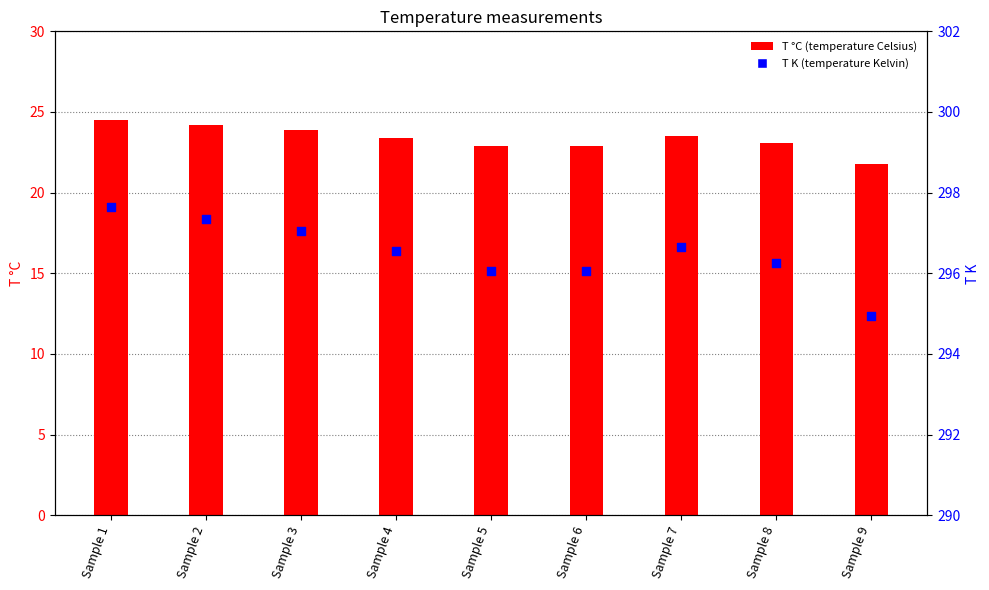

What are all the series names shown in the legend?

T С, T K